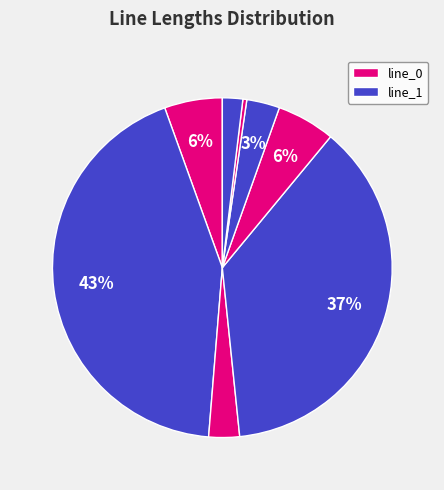

Count the number of slices in the pie.

8